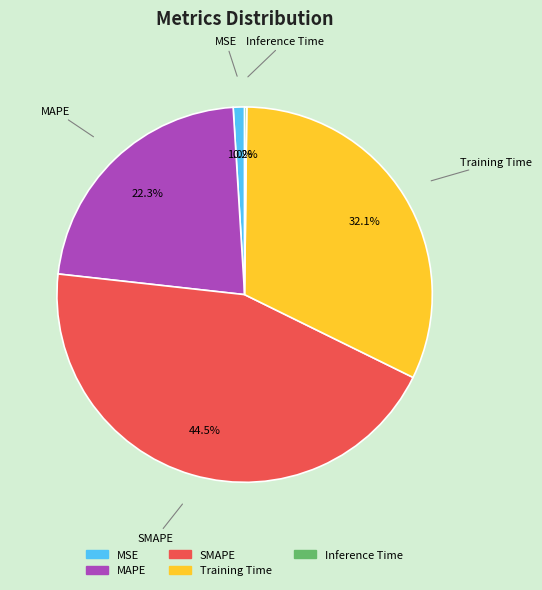

What portion of the pie excludes MSE?

99.0%